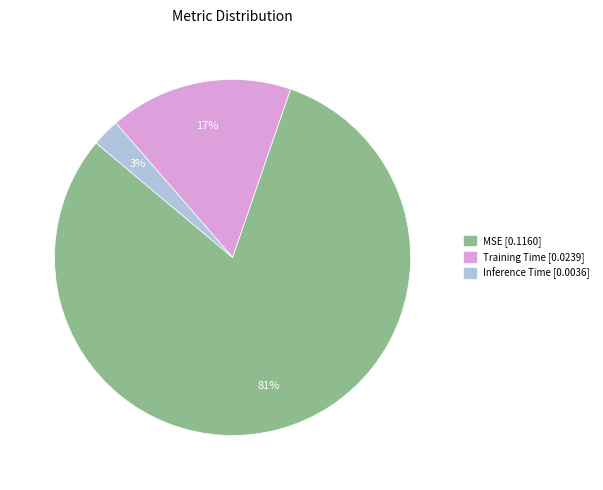

Between MSE and Training Time, which is larger?

MSE